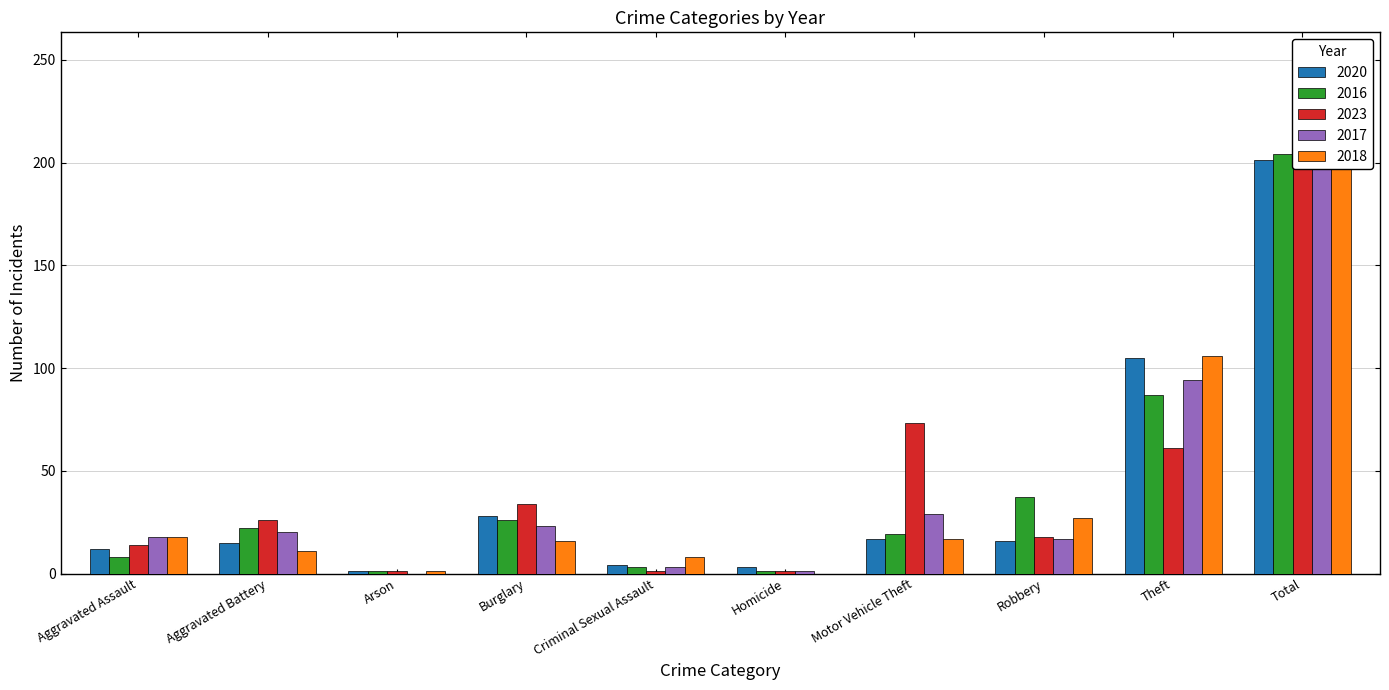

What position from the right is Arson?

8